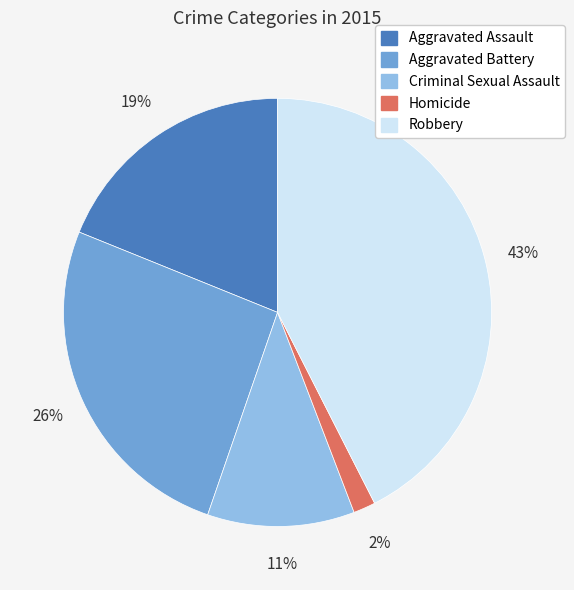

Between Criminal Sexual Assault and Aggravated Assault, which is larger?

Aggravated Assault